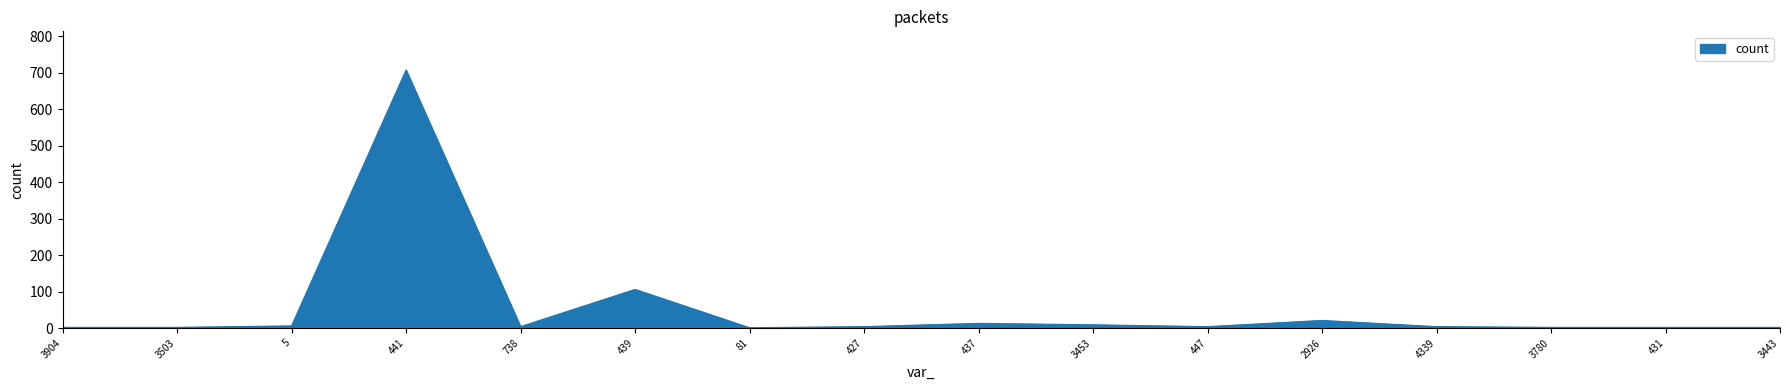

At which label is the value closest to 354?

439